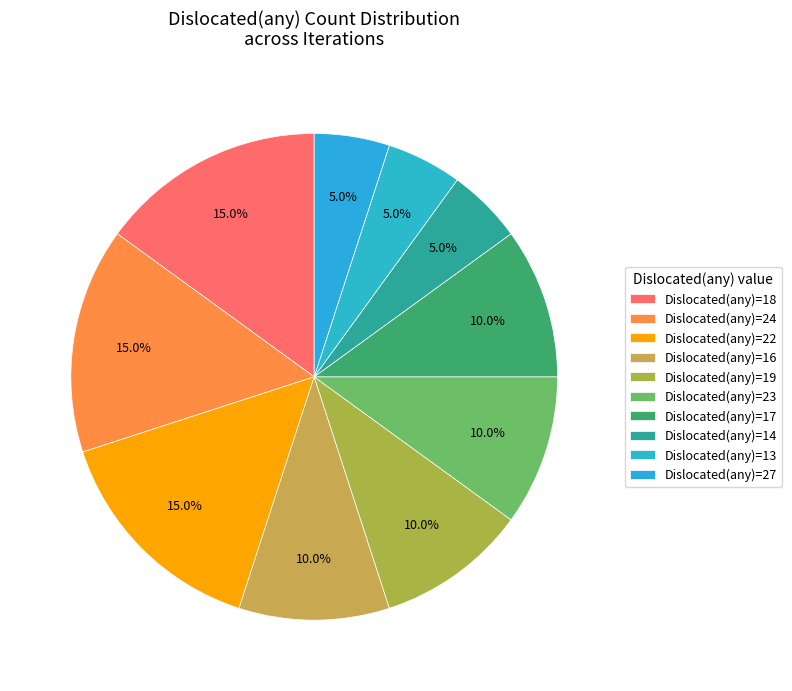

How many slices are in this pie chart?

10